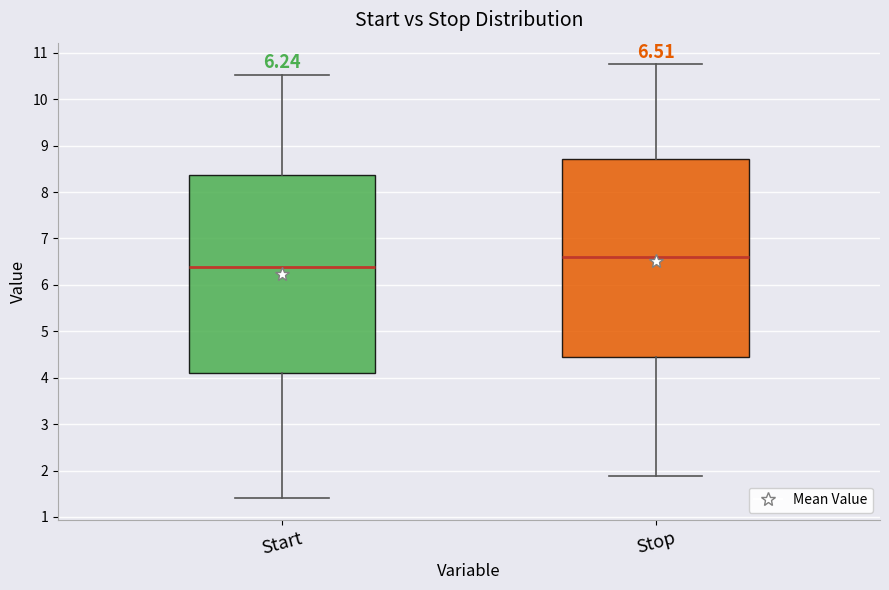

Which box has the highest median line?

Stop